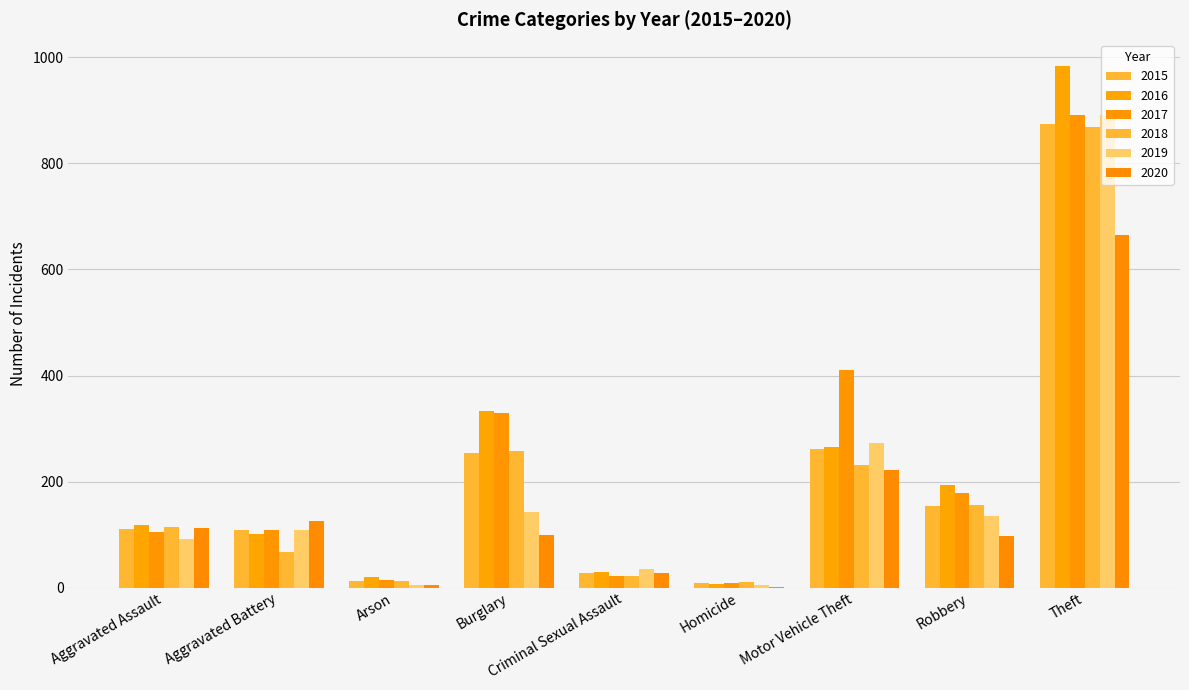

Are the bars grouped side by side (vs. stacked)?

Yes